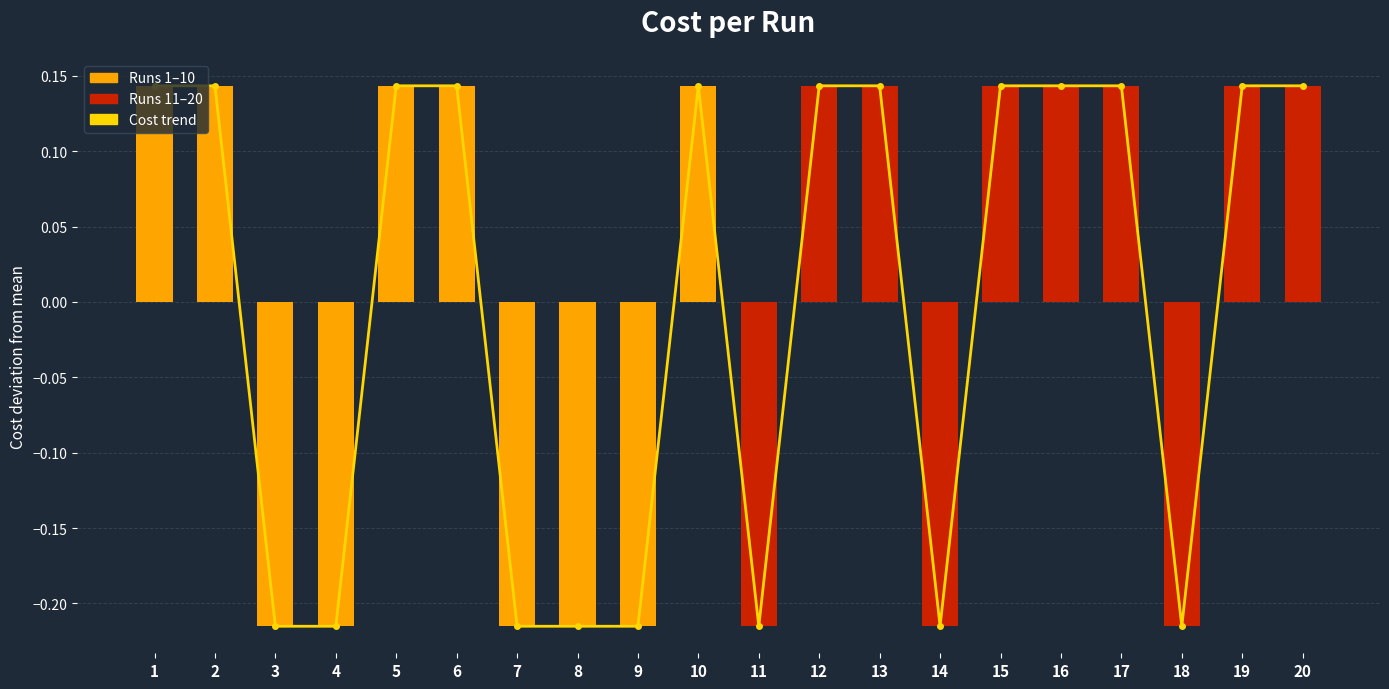

Reading left to right, extract all data points from this chart.

Cost trend: 0.1	0.1	-0.2	-0.2	0.1	0.1	-0.2	-0.2	-0.2	0.1	-0.2	0.1	0.1	-0.2	0.1	0.1	0.1	-0.2	0.1	0.1
Cost (offset from mean): 0.1	0.1	-0.2	-0.2	0.1	0.1	-0.2	-0.2	-0.2	0.1	-0.2	0.1	0.1	-0.2	0.1	0.1	0.1	-0.2	0.1	0.1